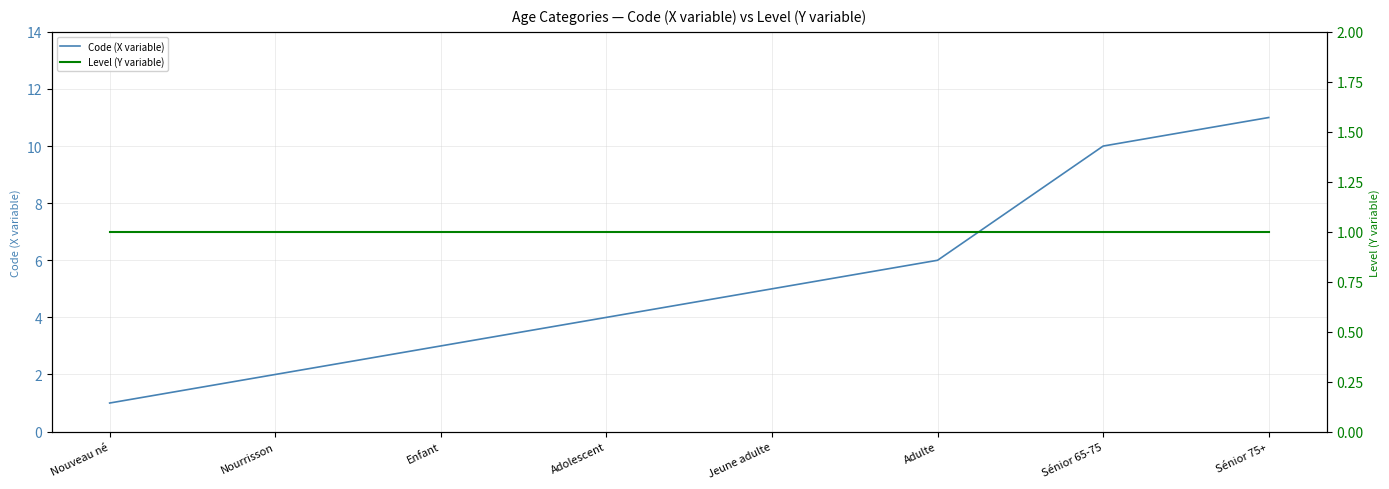

Which category has the highest value in the Level (Y variable) series?

Nouveau né